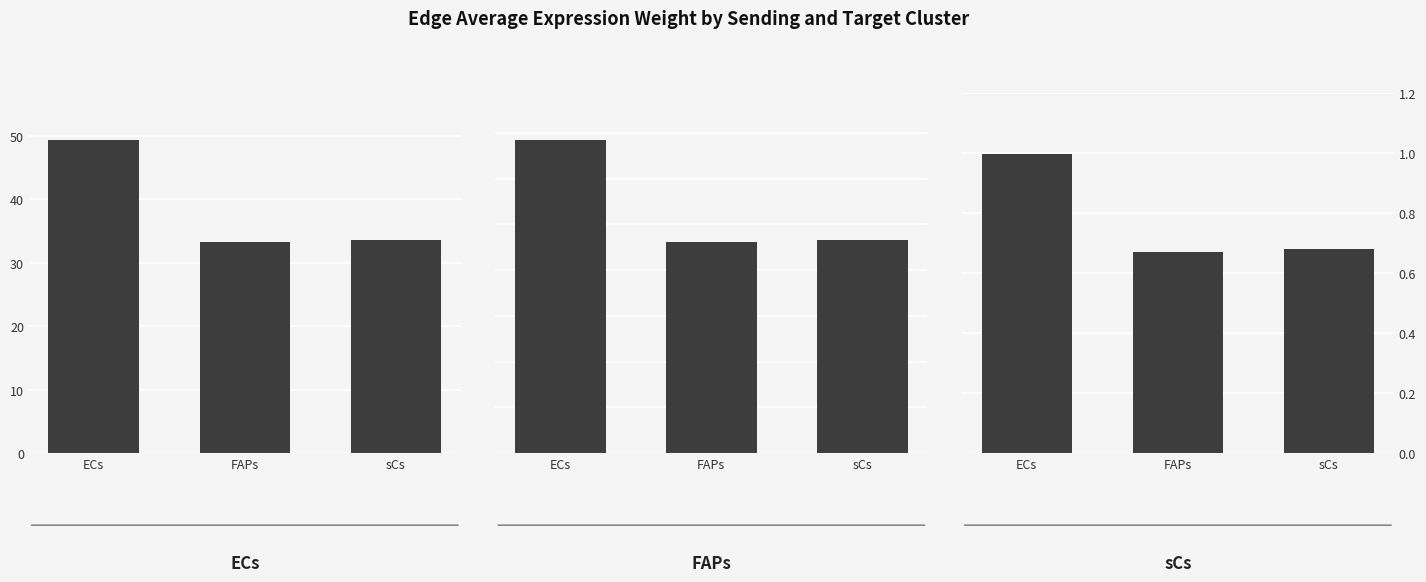

The ECs series shows 33.7 at sCs. True or false?

True